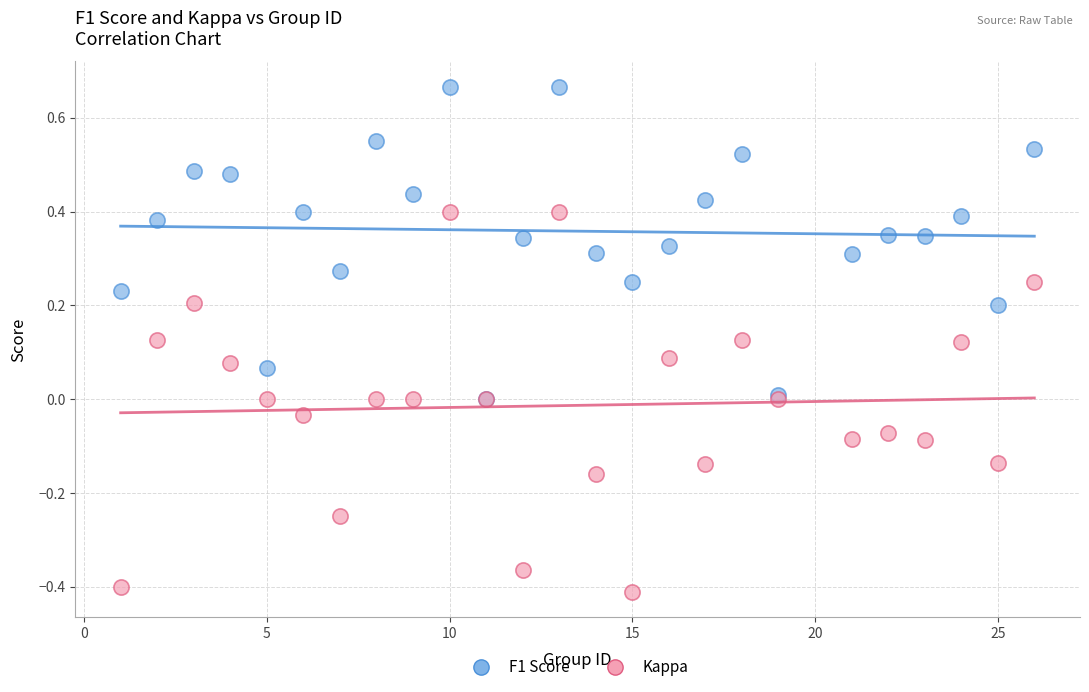

What are all the series names shown in the legend?

F1 Score, Kappa